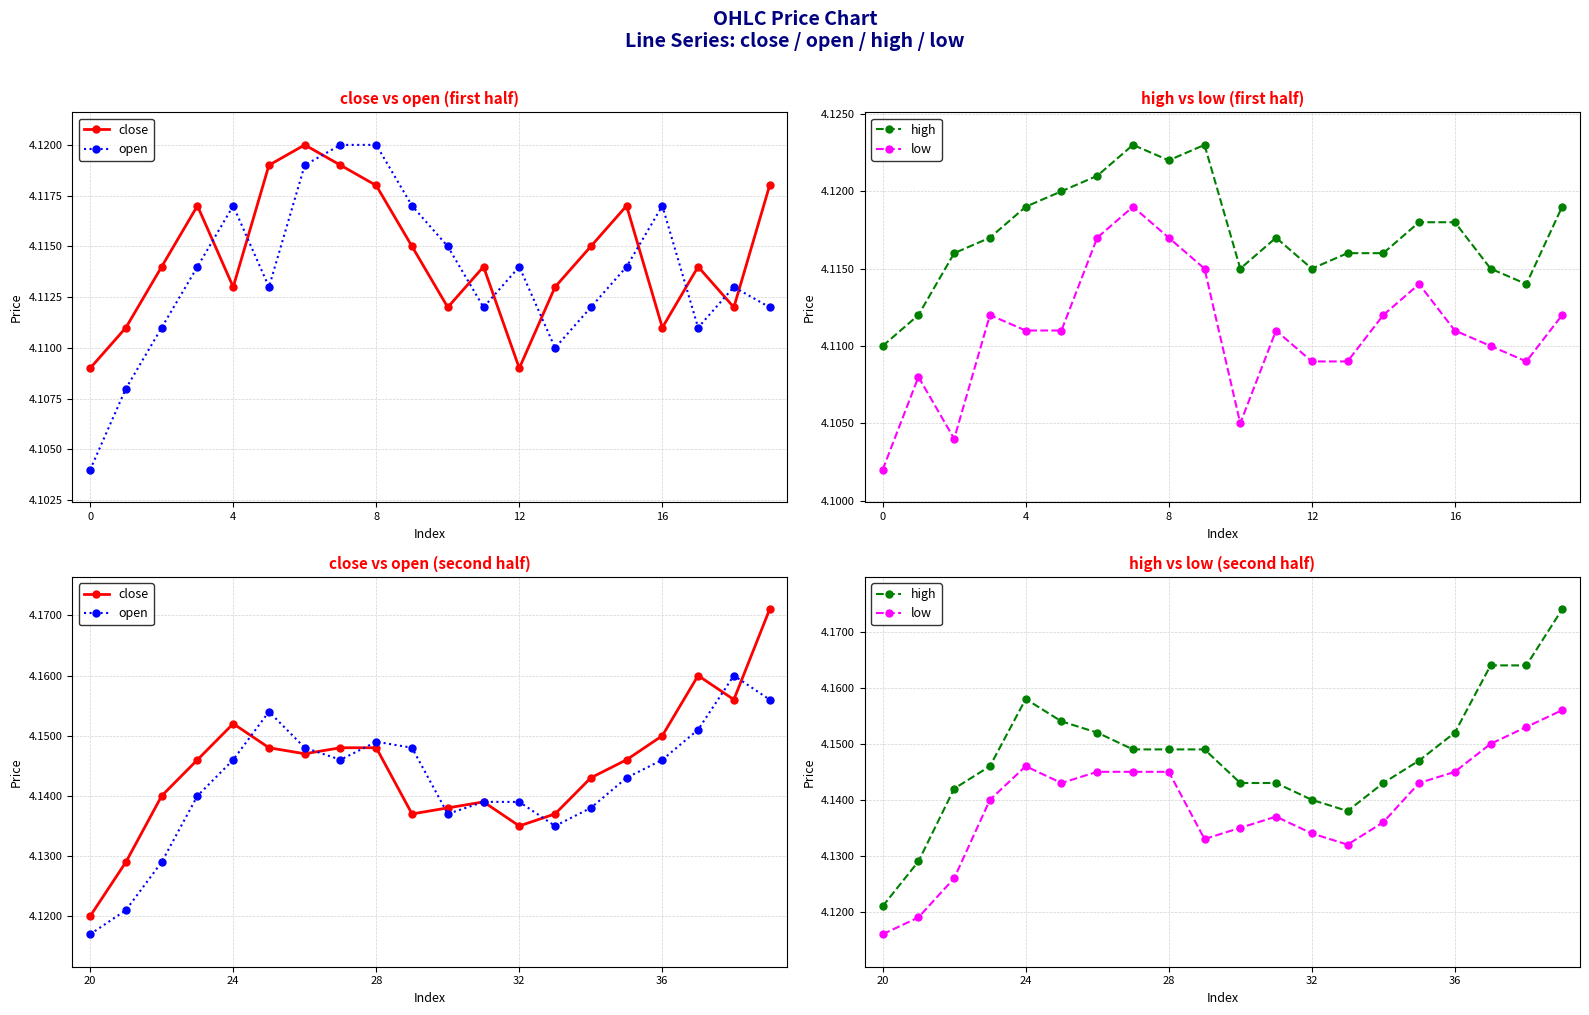

True or false: high has more than 1 points higher than both neighbors.

False